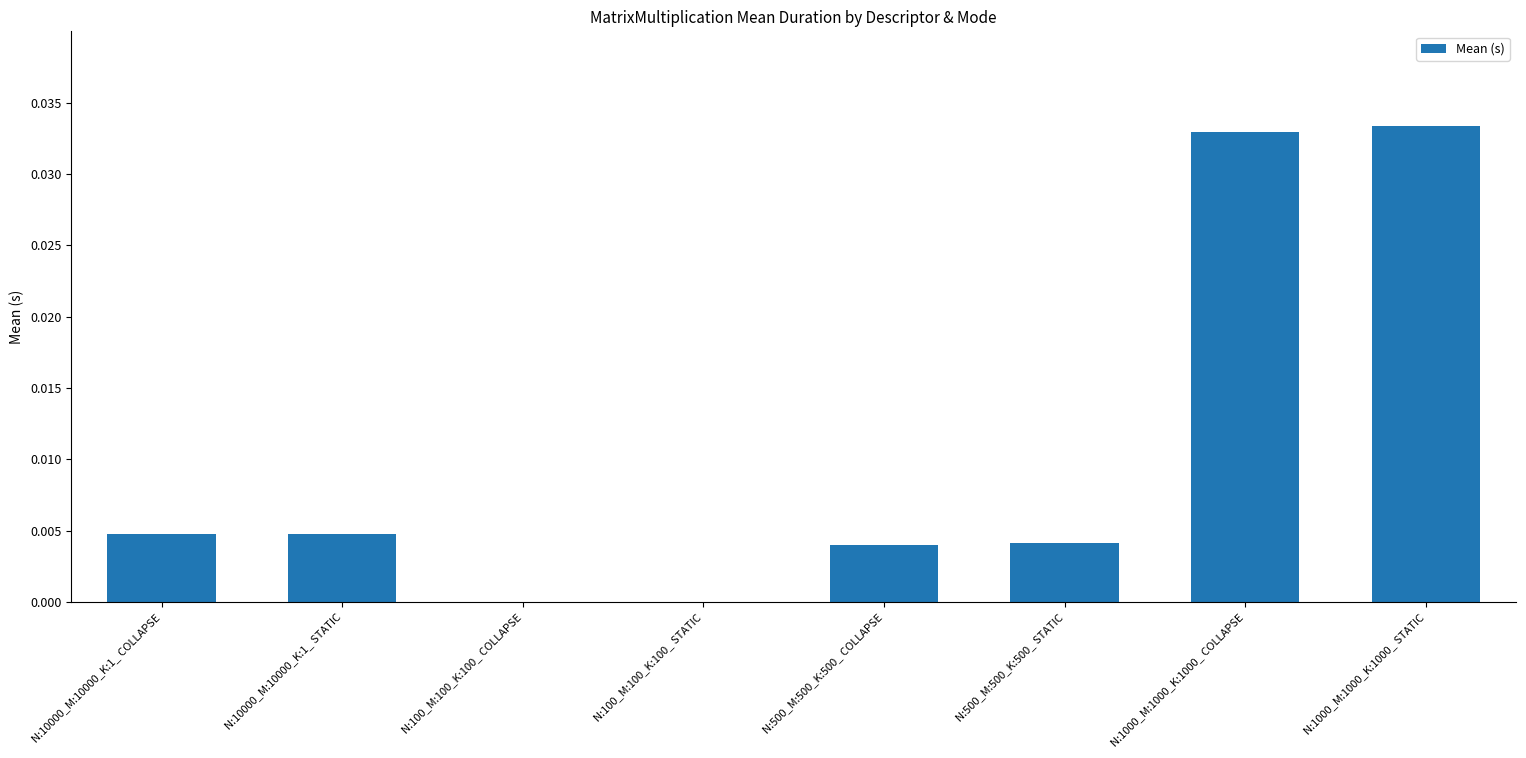

Is it true that the value at N:10000_M:10000_K:1_ STATIC is 0.0?

True